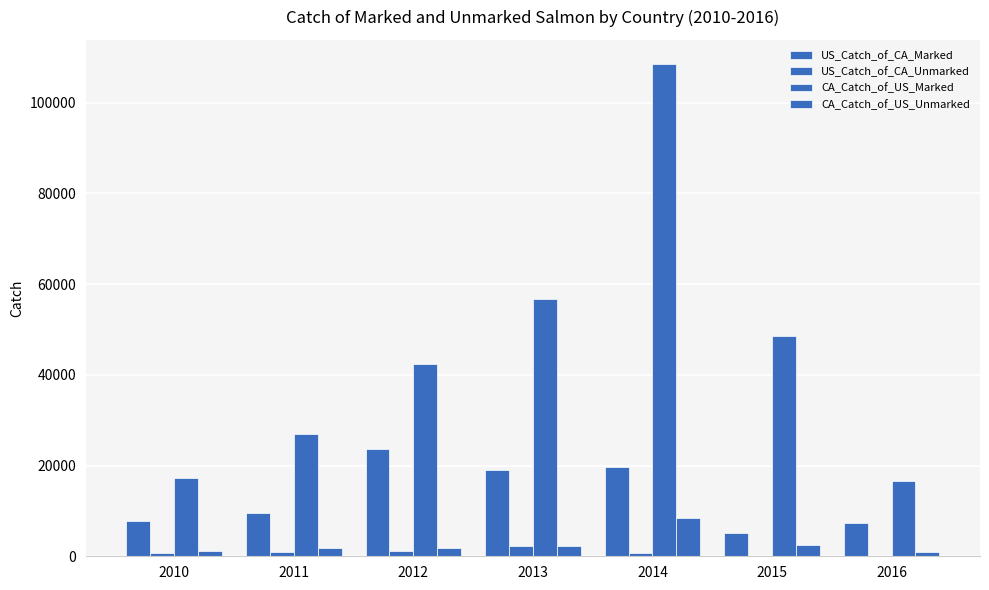

What is the value of the US_Catch_of_CA_Marked bar at the 3rd from the left?

23615